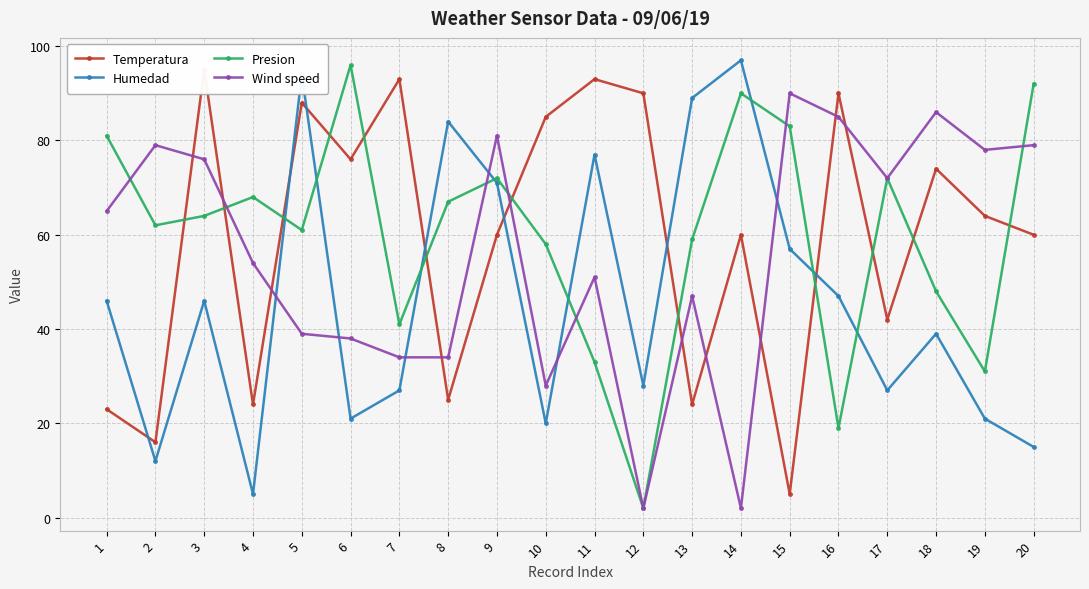

At which label does Humedad reach its minimum?

4